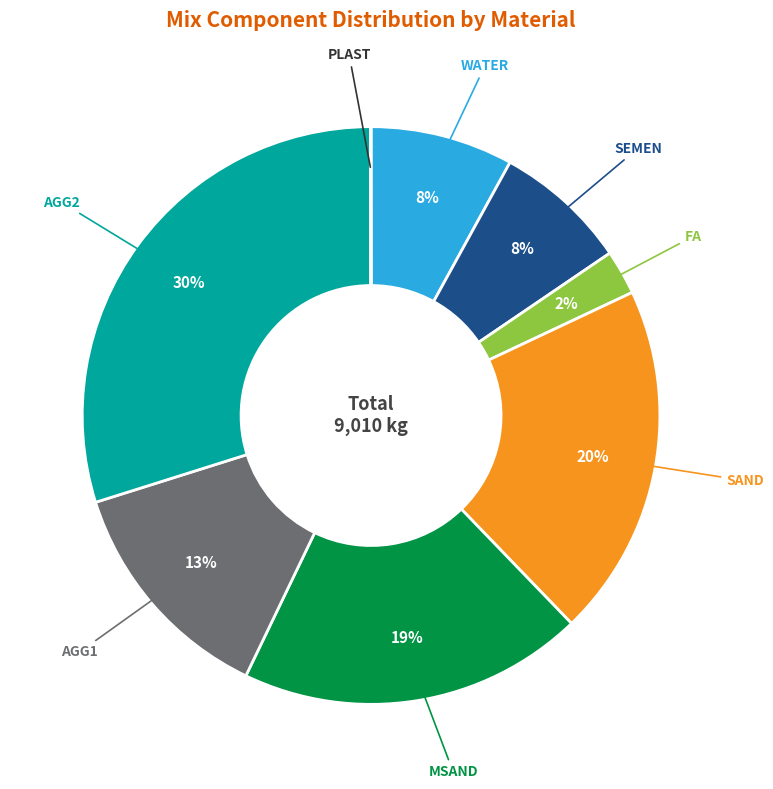

To the nearest percent, what is the difference between the largest and smallest slice percentages?

30%